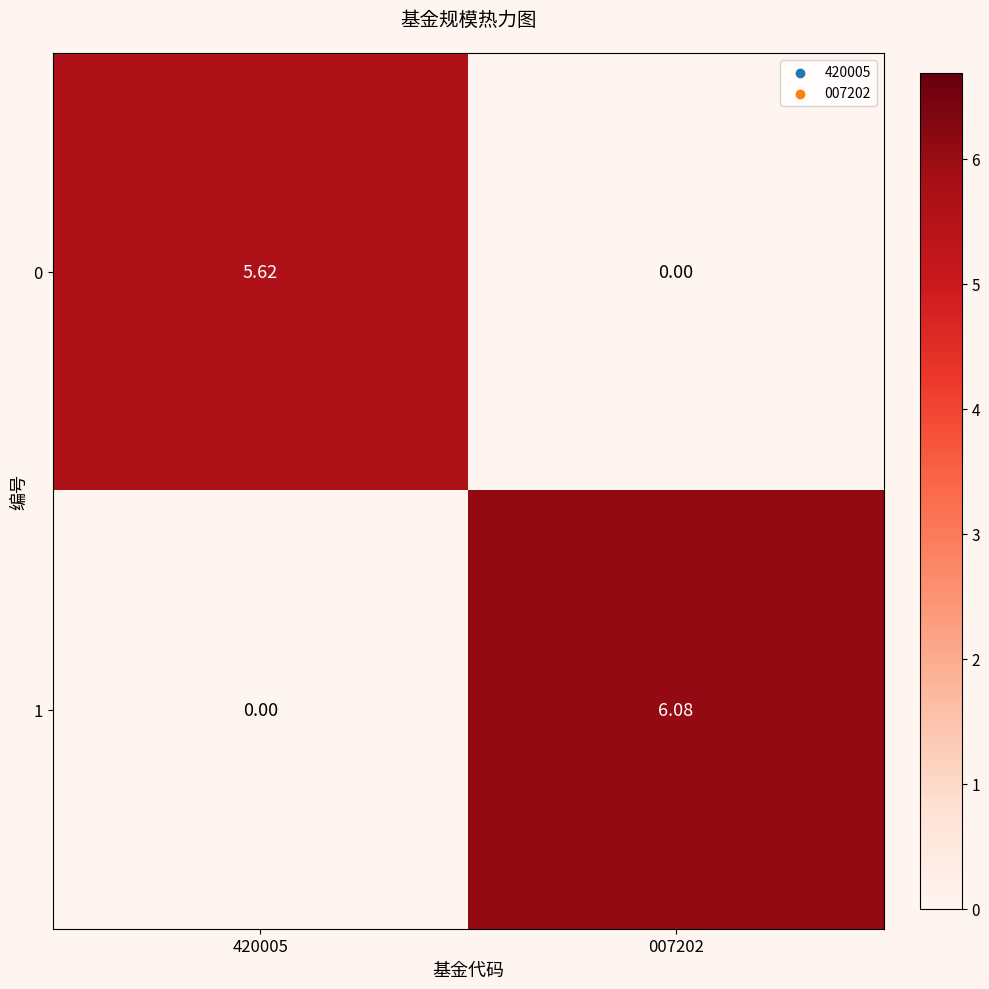

How many data points in 0 are less than 5?

1